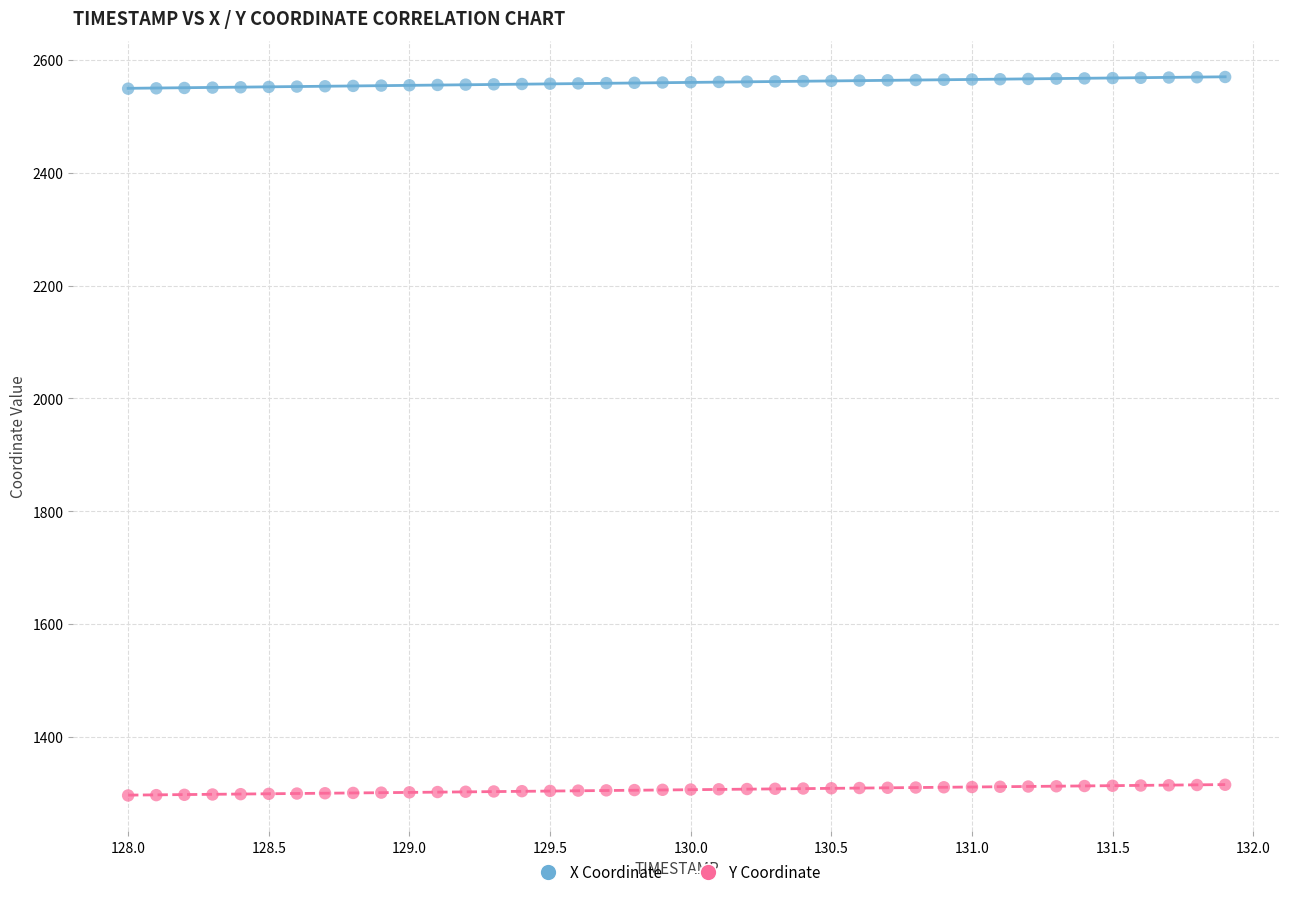

Which series contains the lowest Y value?

Y Coordinate